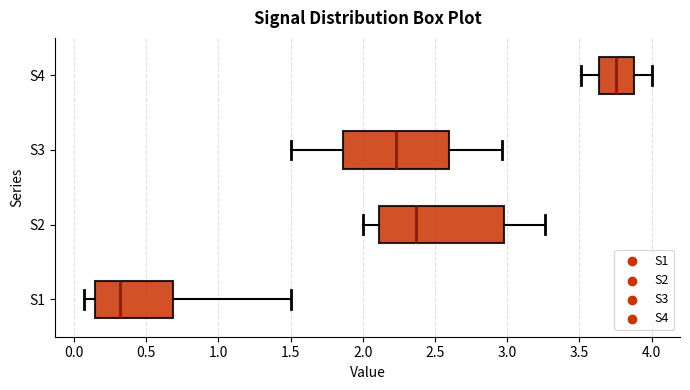

Which box's median line is the furthest to the left?

S1